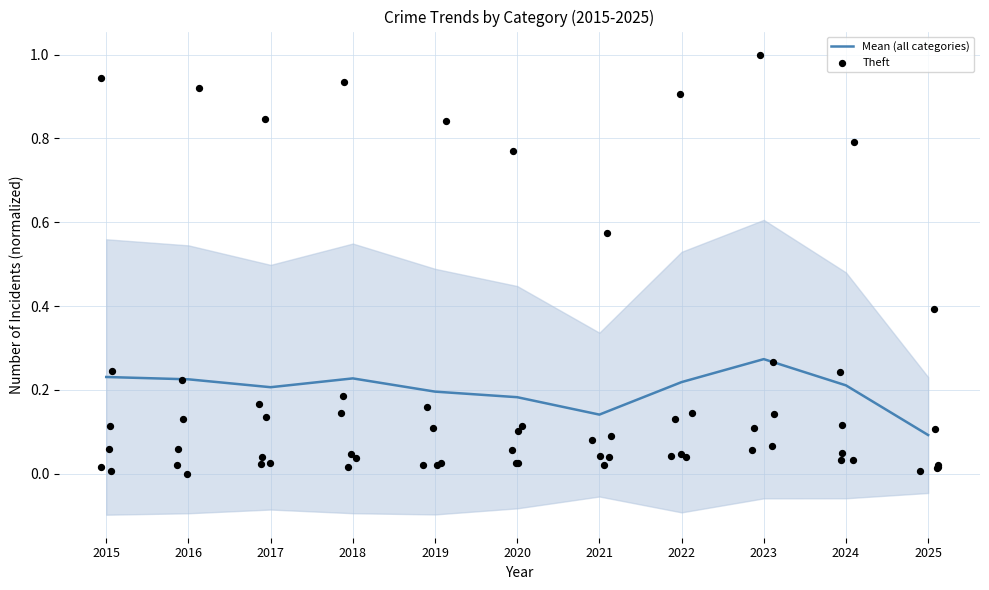

At which category is the sum across all series the highest?

2023